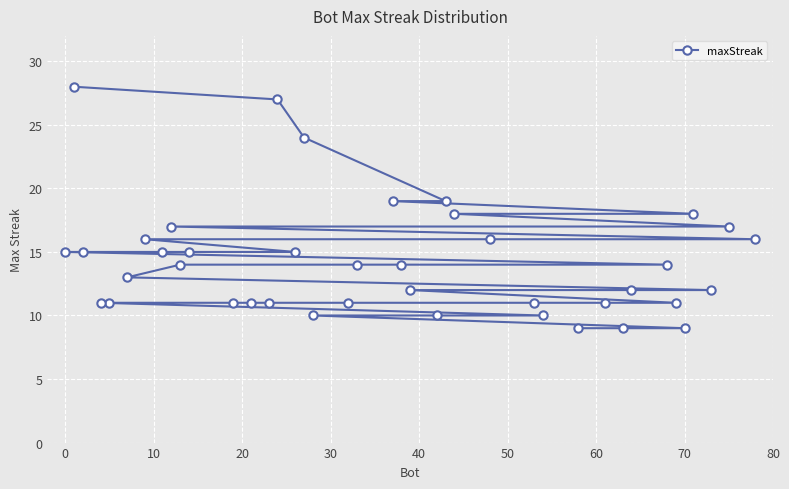

What is the minimum value shown in the chart?

9